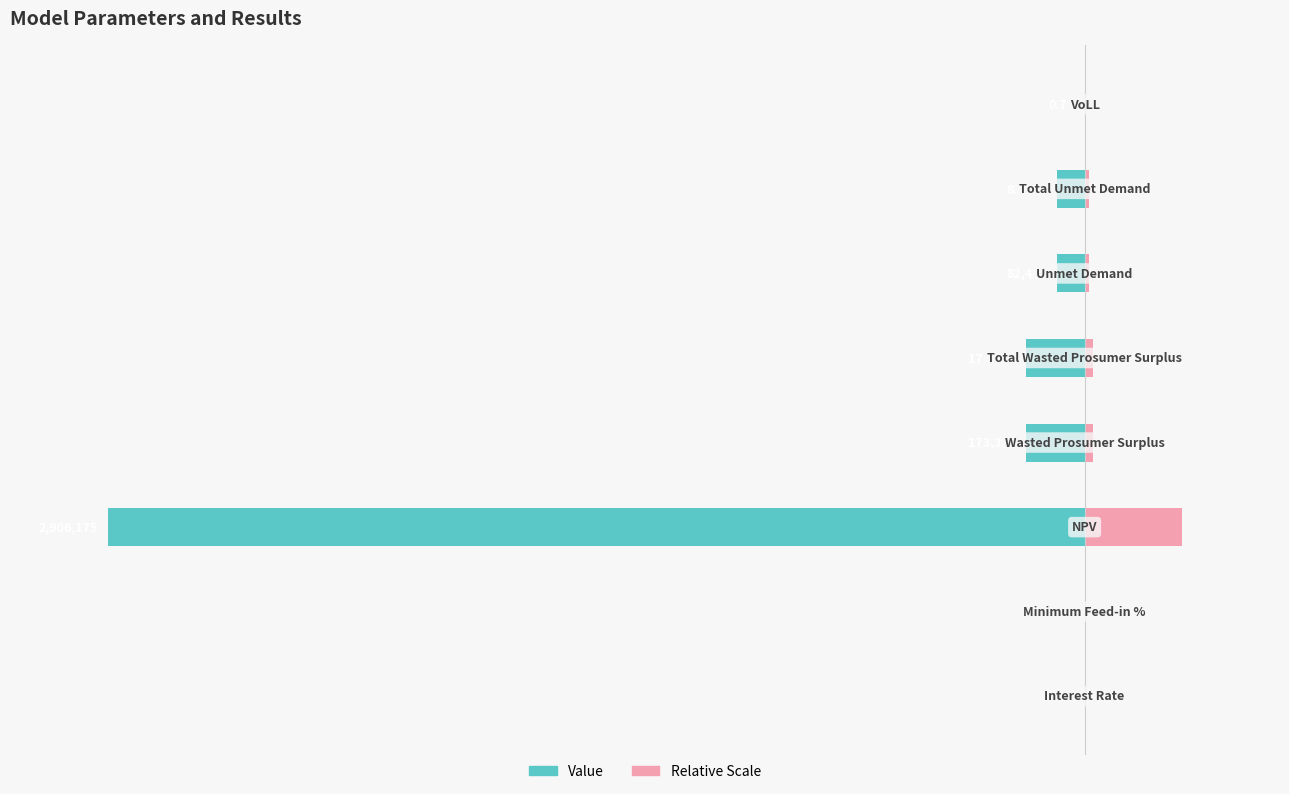

Which series changed the most between 1 and 4?

Value